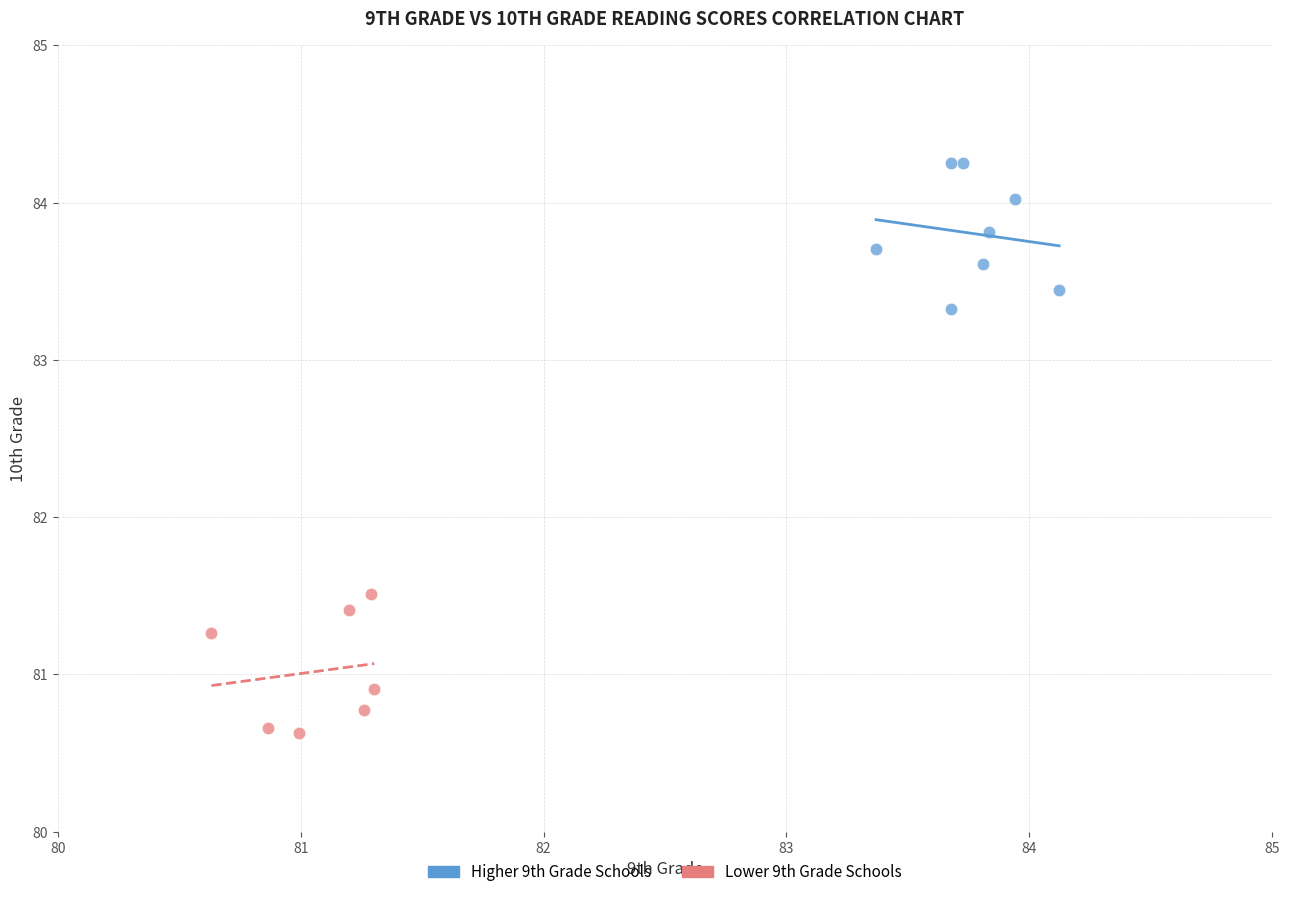

Which series contains the highest Y value?

Higher 9th Grade Schools